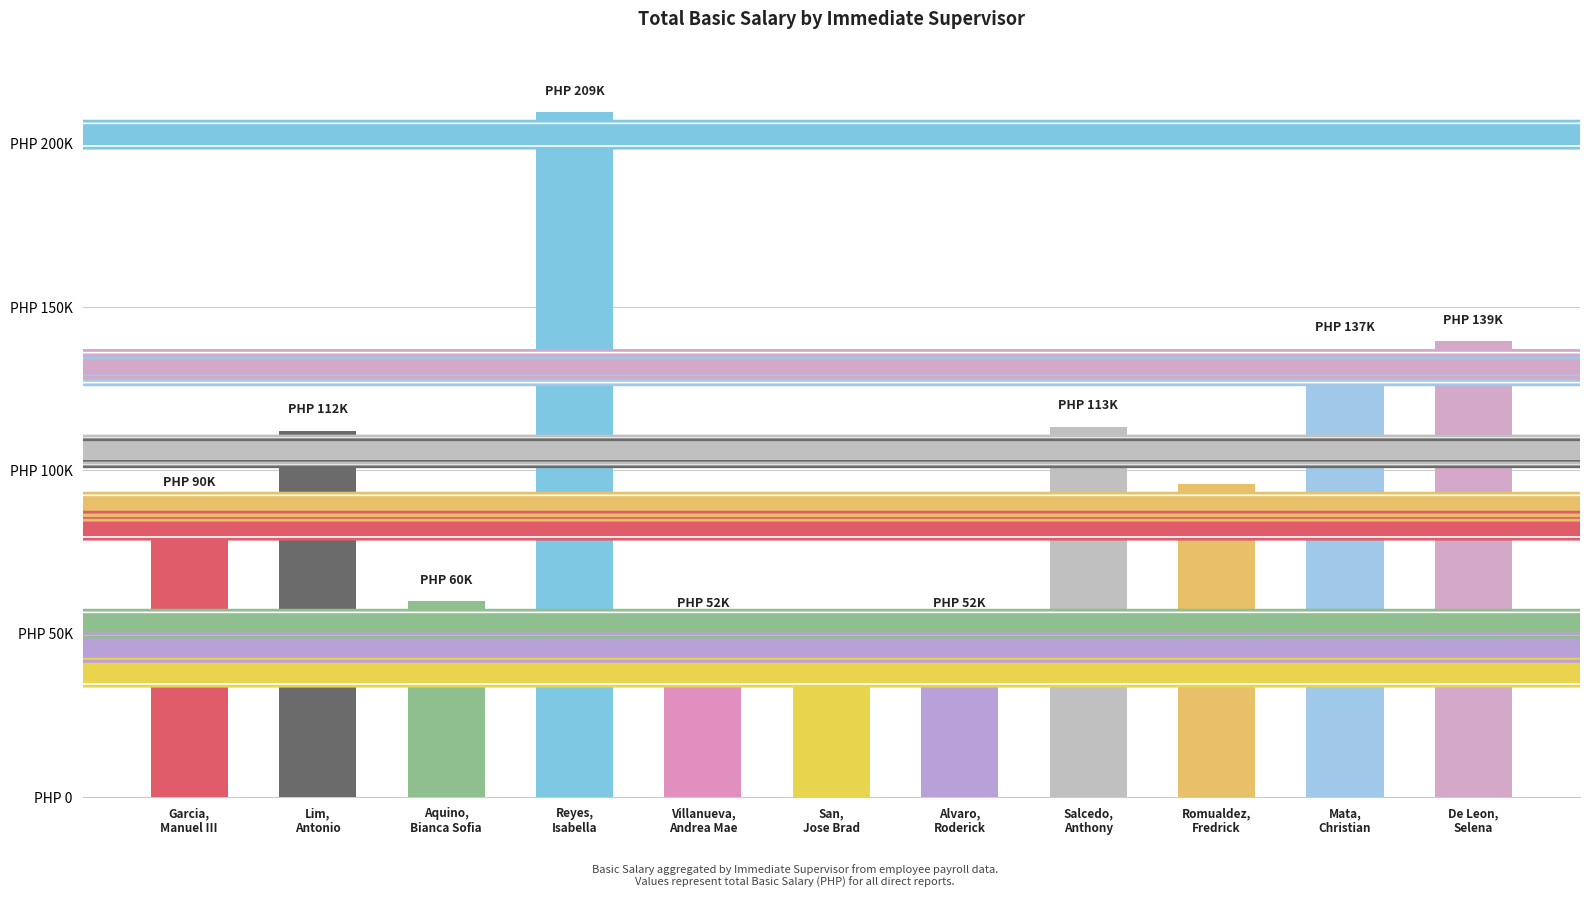

Are the bars horizontal?

No